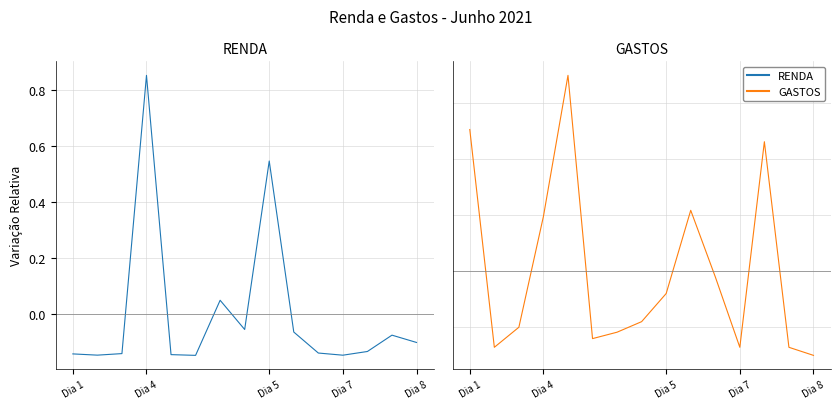

What is the difference between the GASTOS values at 10 and 8?

0.1